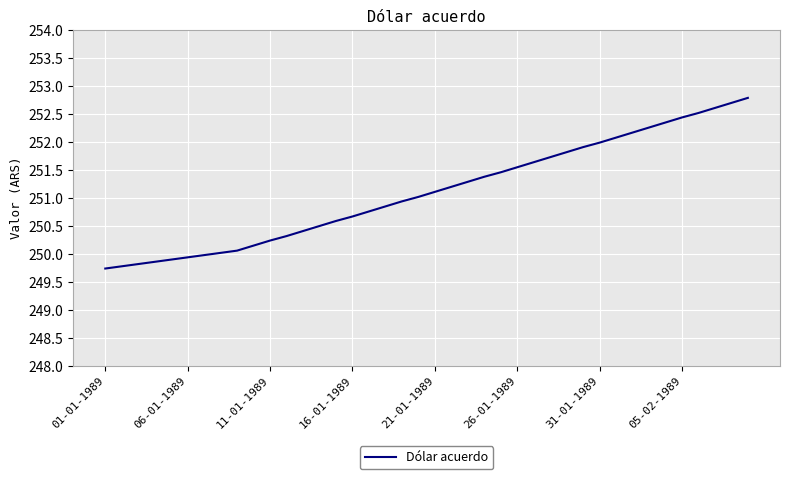

What is the maximum value shown in the chart?

252.8